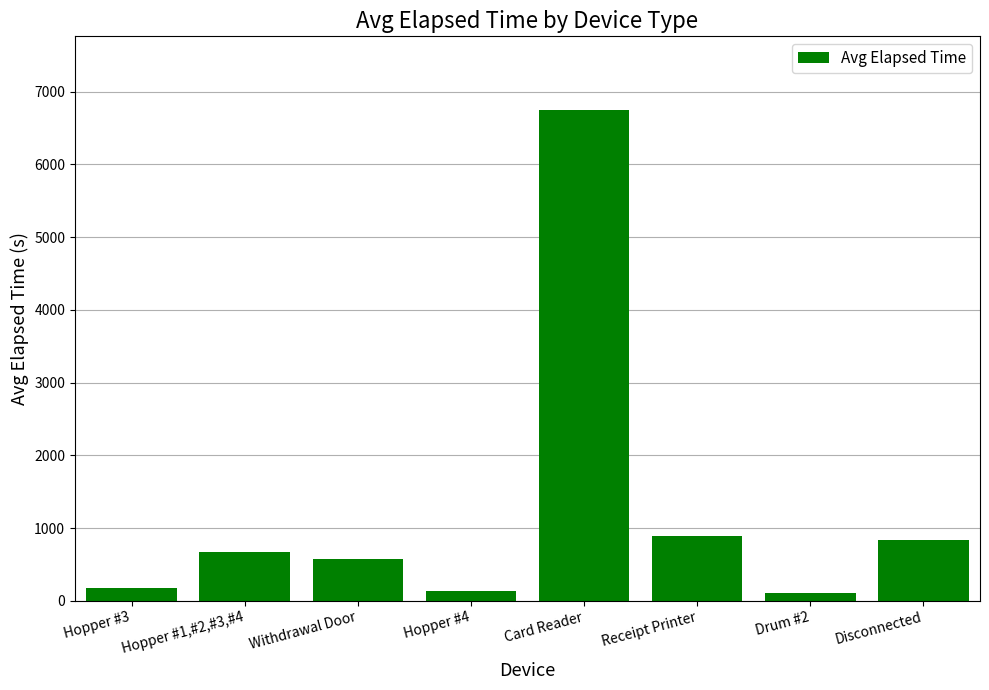

What is the ratio of the value at Hopper #4 to the value at Withdrawal Door?

0.2